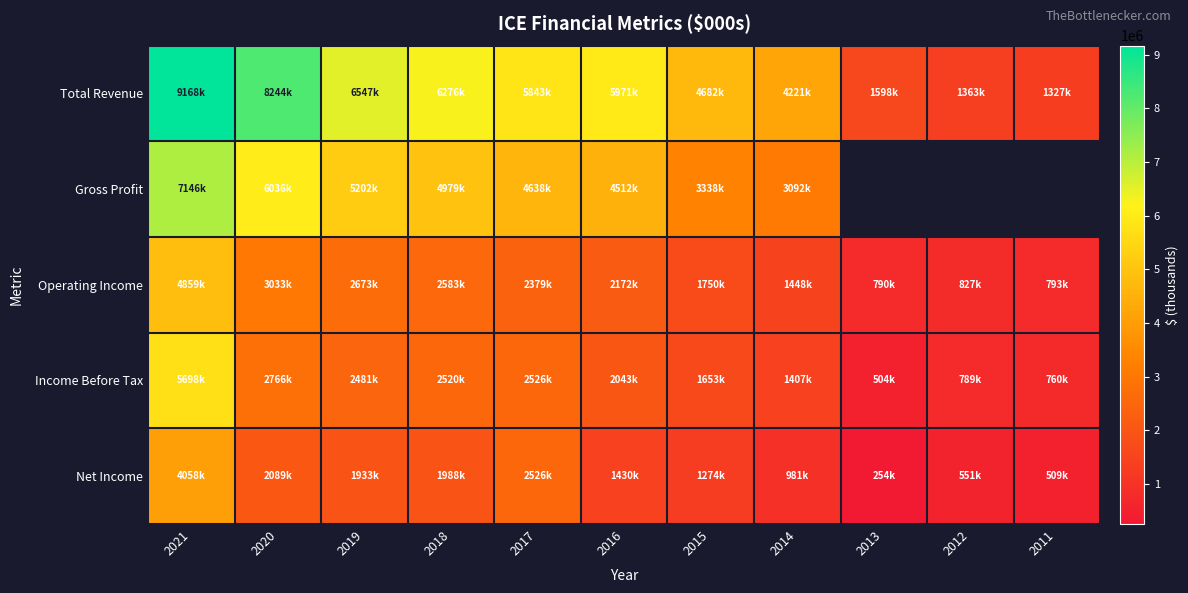

Where does the Income Before Tax series first go above 2043000?

2021